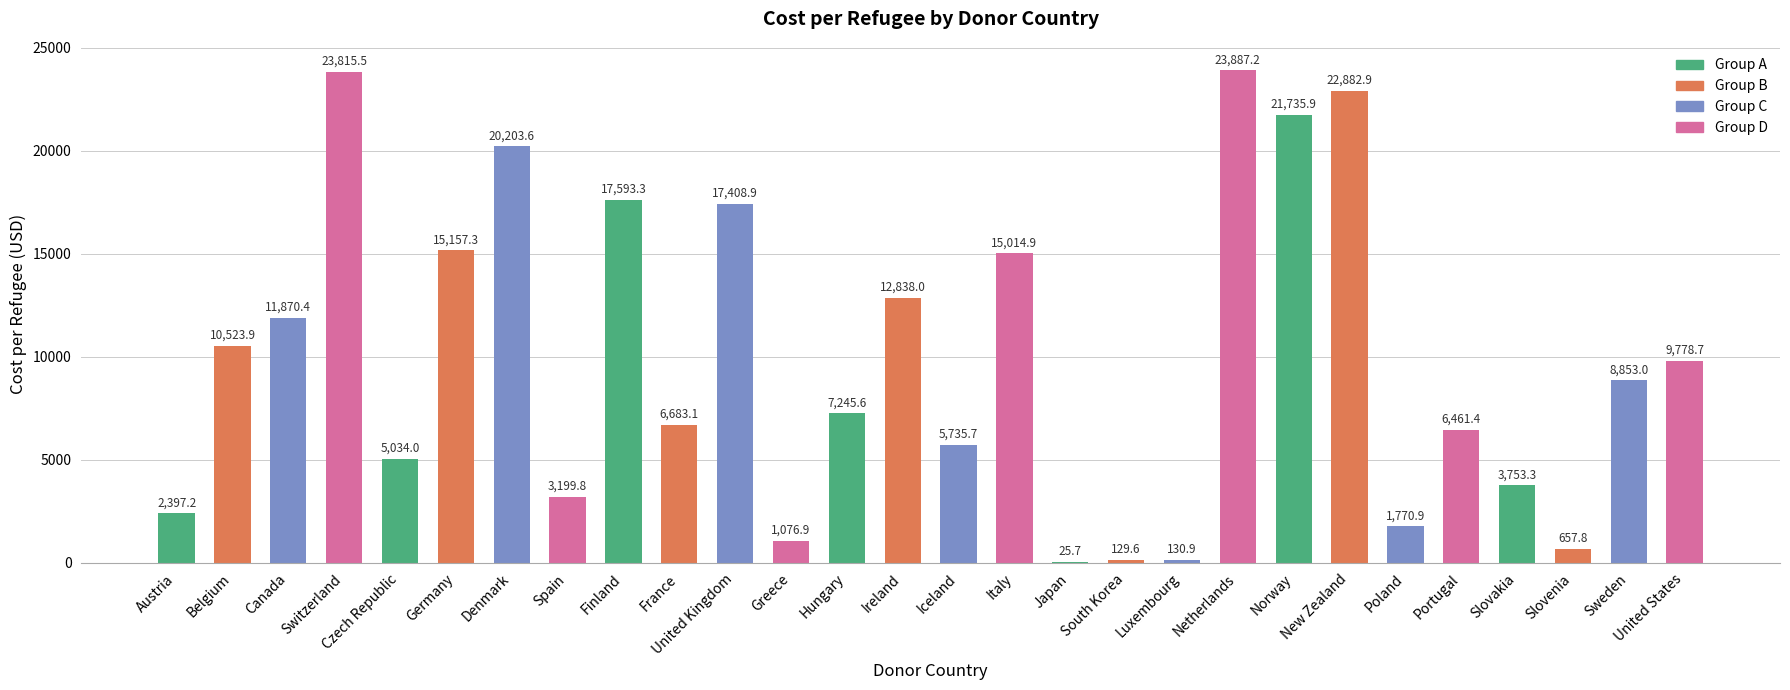

Which label corresponds to the largest value in the chart?

Netherlands